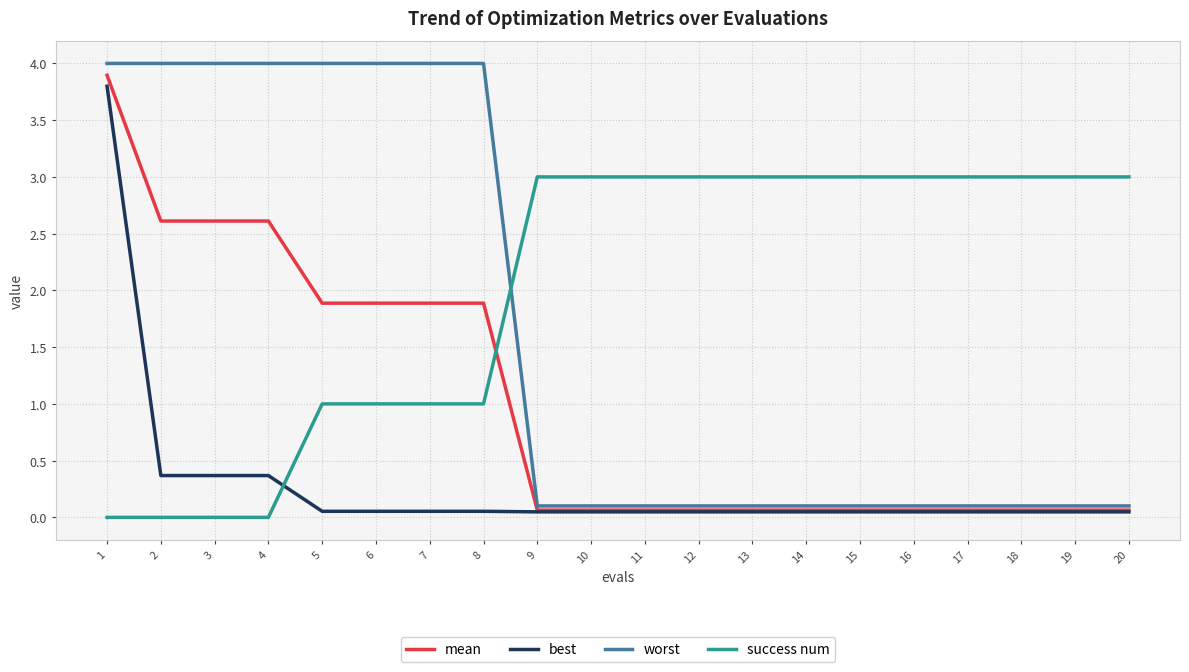

Rank the series by their average value, from highest to lowest.

success num, worst, mean, best